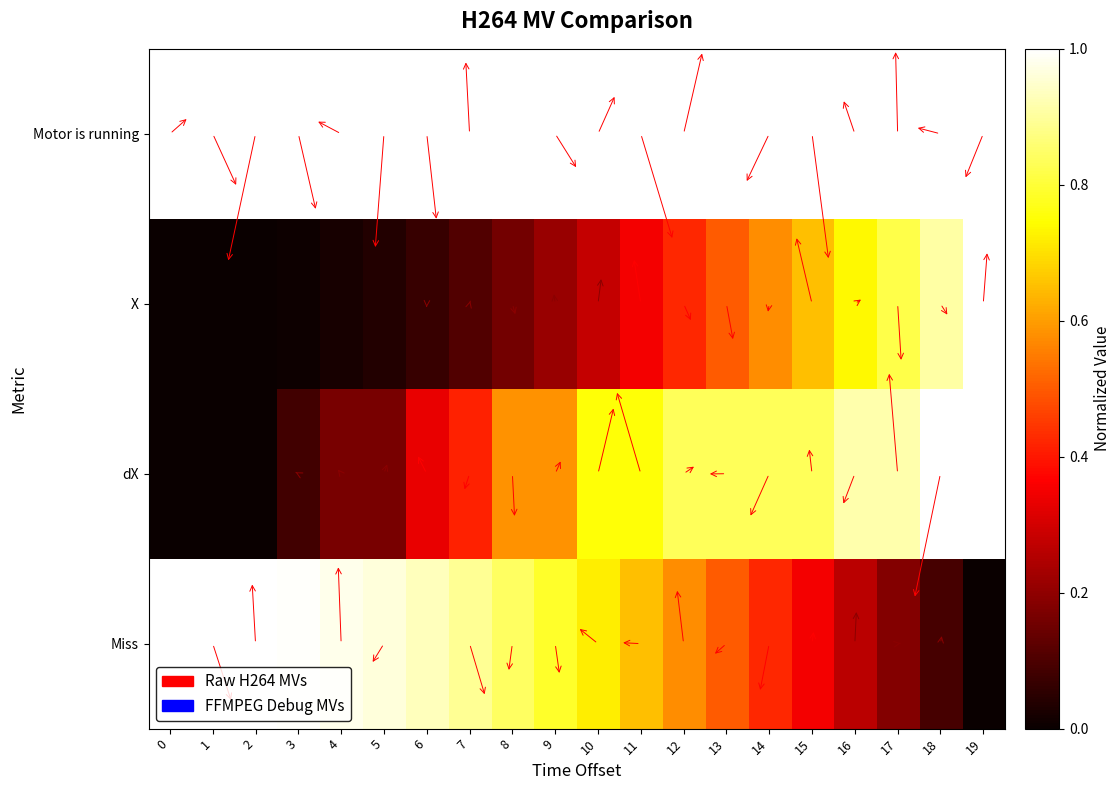

Between 7 and 12, which is larger?

7